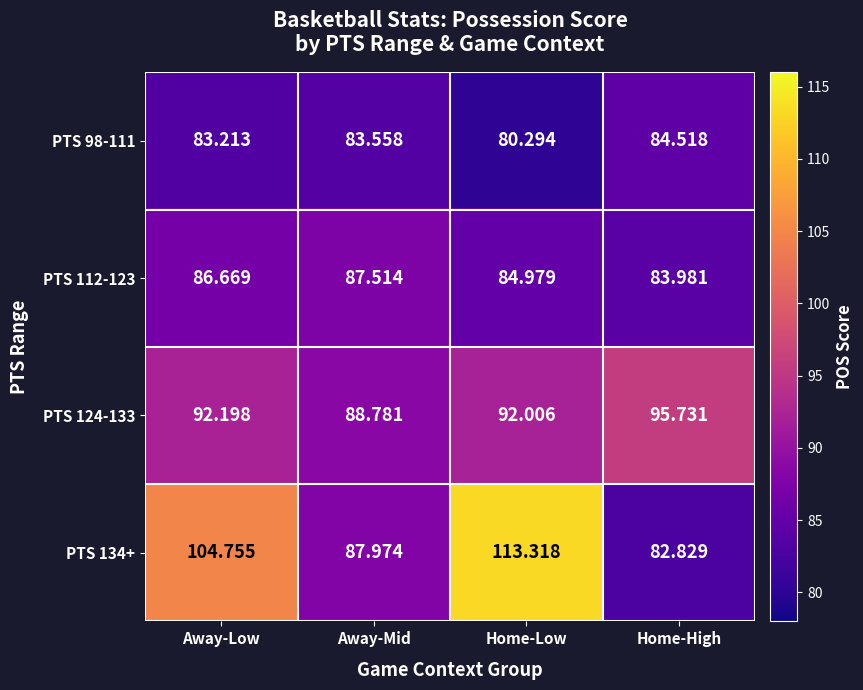

List the series in order of their peak value, highest first.

PTS 134+, PTS 124-133, PTS 112-123, PTS 98-111